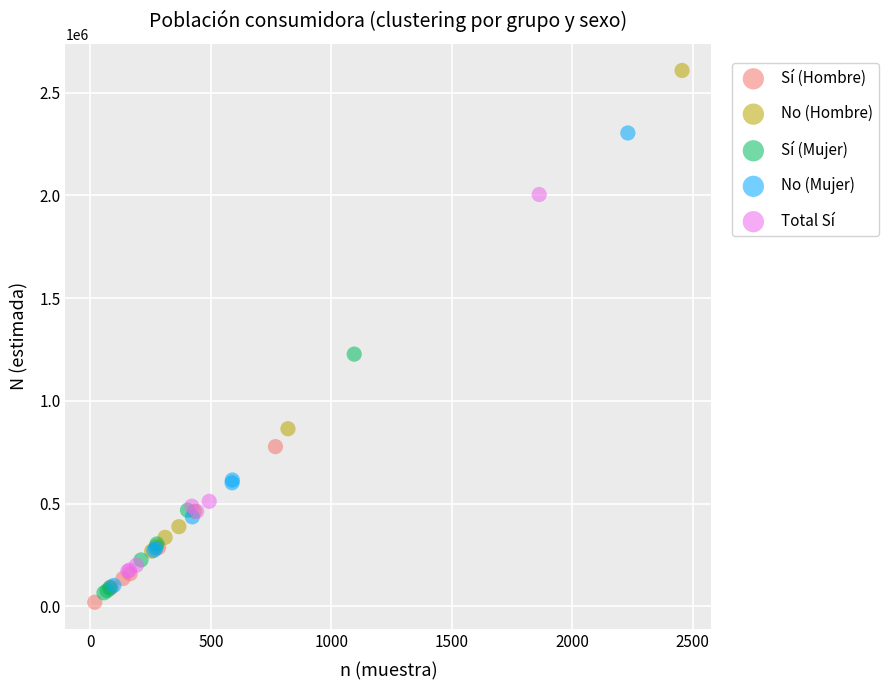

Which series has the largest Y range (max minus min)?

No (Hombre)